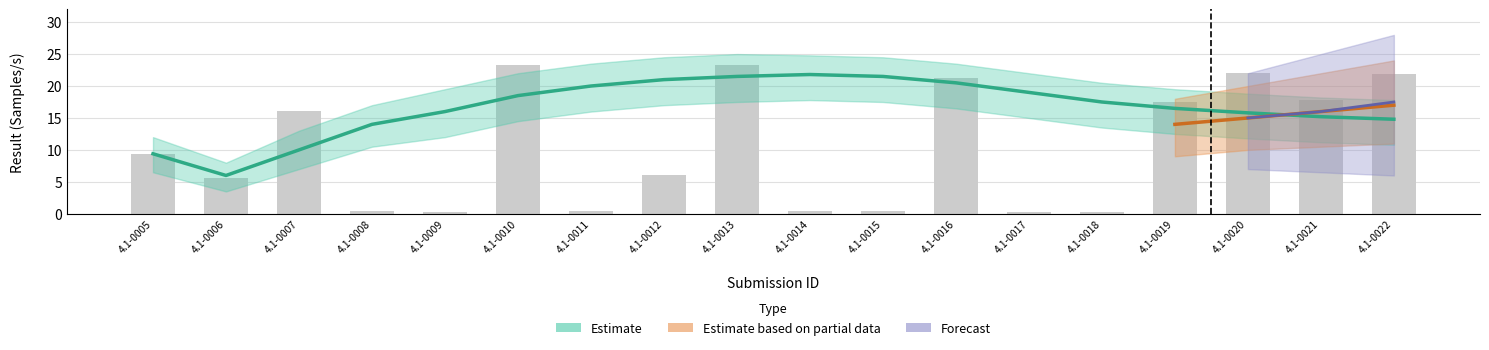

What is the value of the Processors bar at the 4th from the left?

1.0